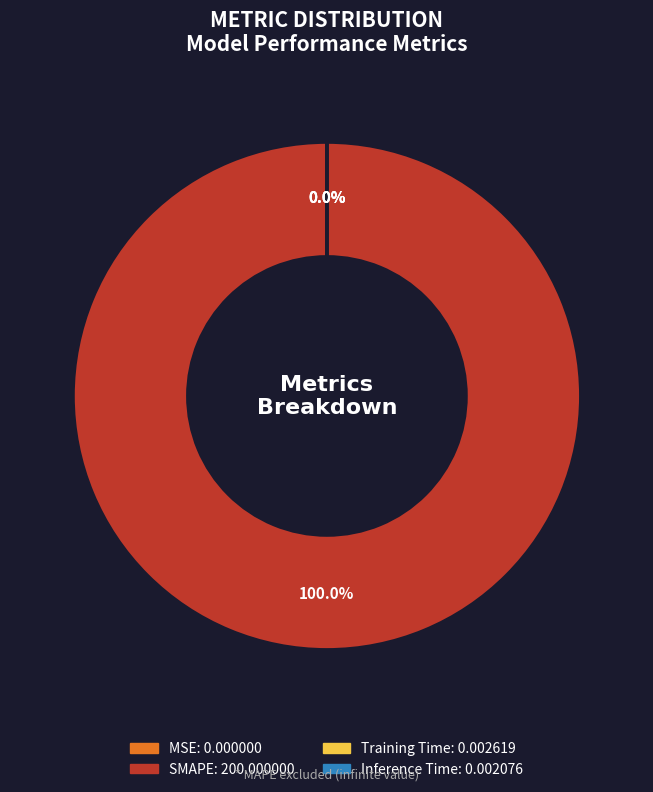

Is there any slice that represents more than half of the pie?

Yes